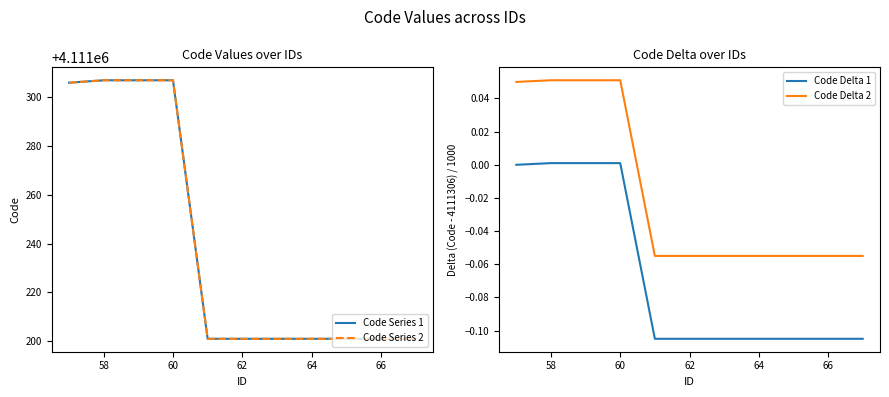

True or false: Code Delta 2 and Code Delta 1 cross at least once.

False